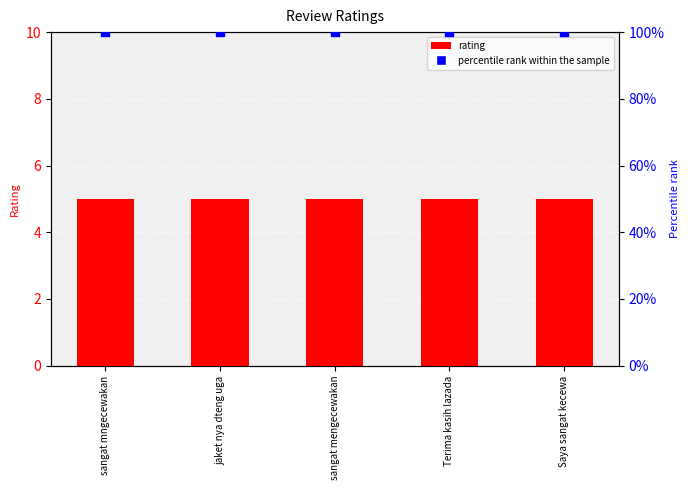

What is the total value across all series at jaket nya dteng uga?

105